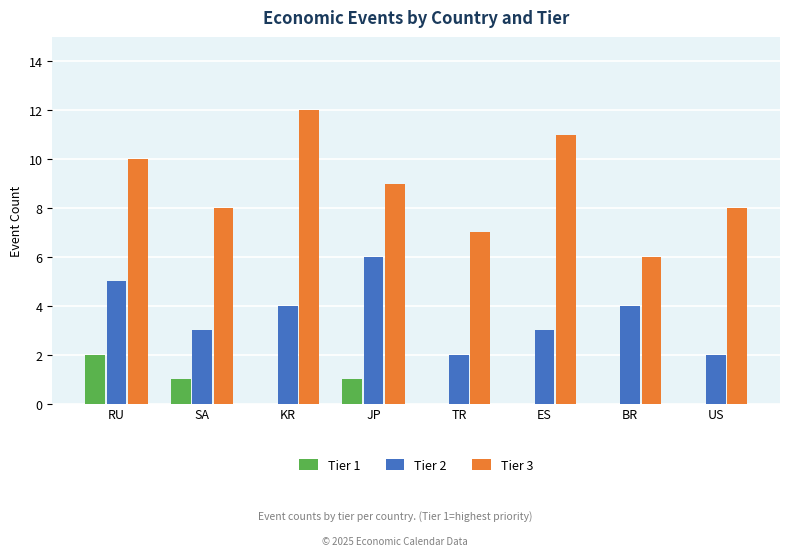

How many distinct data groups are displayed?

3